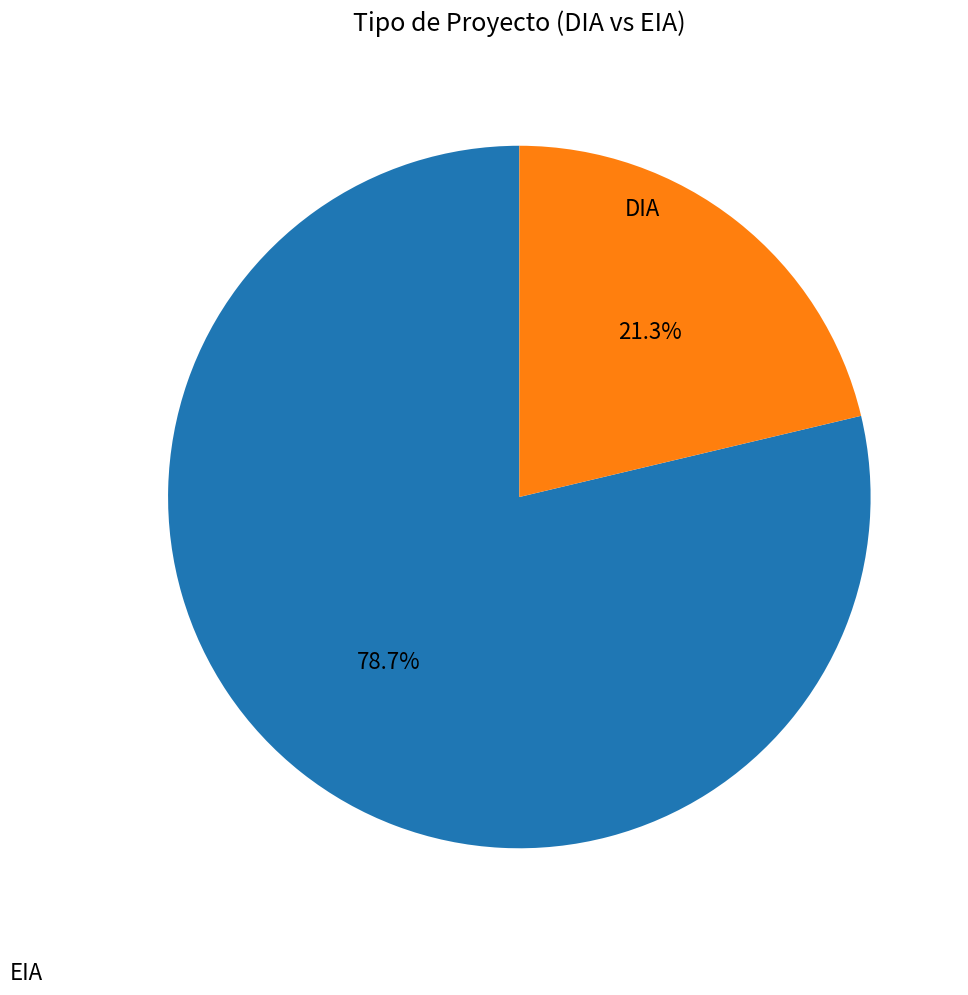

How many slices are in this pie chart?

2